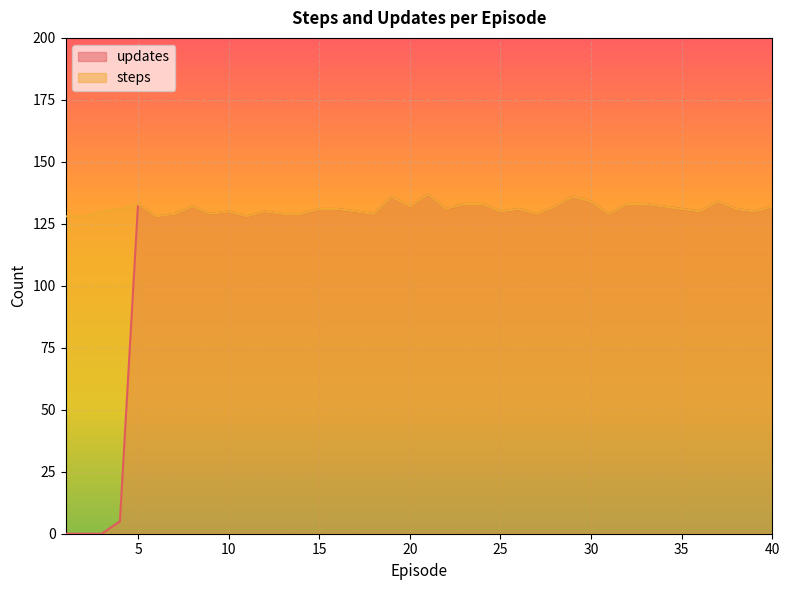

What are all the series names shown in the legend?

updates, steps